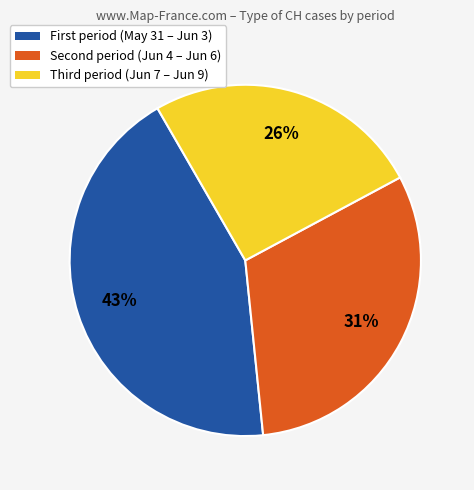

To the nearest percent, what is the average slice percentage?

33%